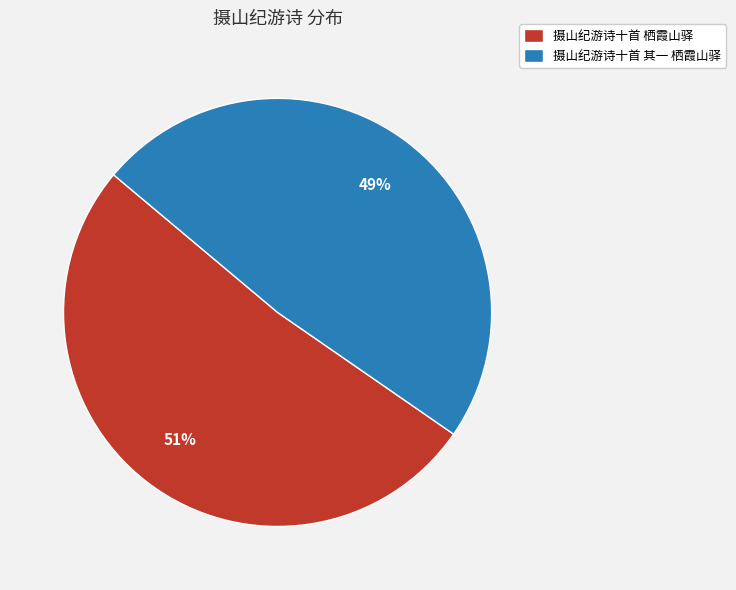

To the nearest percent, what percentage of the pie is 摄山纪游诗十首 栖霞山驿?

51%